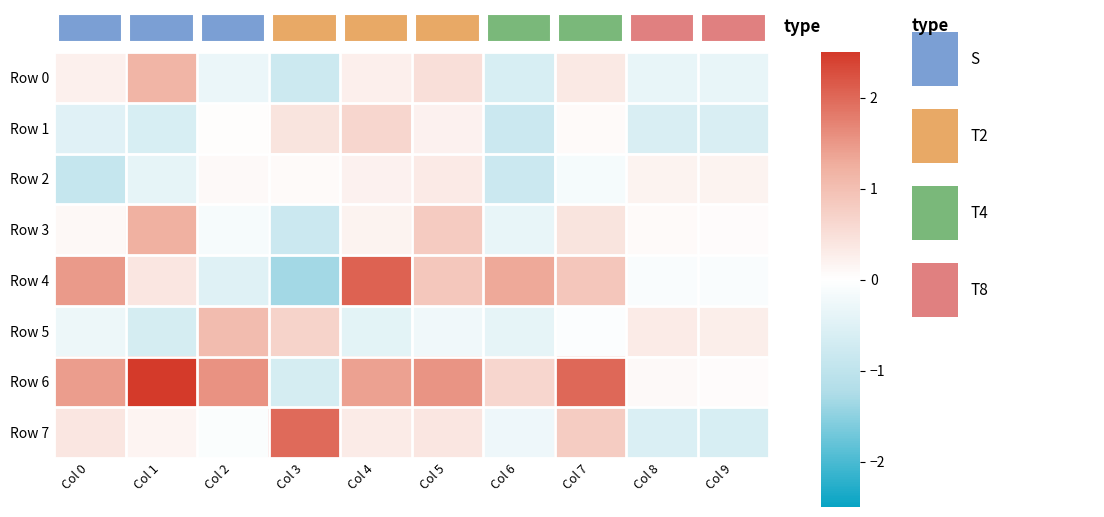

Reading left to right, list all the values displayed in this chart.

Row 0: Col 0=0.2	Col 1=1.2	Col 2=-0.3	Col 3=-0.8	Col 4=0.2	Col 5=0.5	Col 6=-0.6	Col 7=0.3	Col 8=-0.4	Col 9=-0.4
Row 1: Col 0=-0.5	Col 1=-0.6	Col 2=0.0	Col 3=0.4	Col 4=0.6	Col 5=0.2	Col 6=-0.8	Col 7=0.1	Col 8=-0.6	Col 9=-0.6
Row 2: Col 0=-0.9	Col 1=-0.4	Col 2=0.1	Col 3=0.1	Col 4=0.2	Col 5=0.3	Col 6=-0.8	Col 7=-0.1	Col 8=0.2	Col 9=0.2
Row 3: Col 0=0.1	Col 1=1.2	Col 2=-0.1	Col 3=-0.8	Col 4=0.2	Col 5=0.8	Col 6=-0.4	Col 7=0.4	Col 8=0.1	Col 9=0.1
Row 4: Col 0=1.5	Col 1=0.4	Col 2=-0.5	Col 3=-1.3	Col 4=2.1	Col 5=0.9	Col 6=1.3	Col 7=0.9	Col 8=-0.1	Col 9=-0.1
Row 5: Col 0=-0.3	Col 1=-0.6	Col 2=1.1	Col 3=0.7	Col 4=-0.4	Col 5=-0.2	Col 6=-0.4	Col 7=-0.1	Col 8=0.3	Col 9=0.3
Row 6: Col 0=1.4	Col 1=2.5	Col 2=1.5	Col 3=-0.6	Col 4=1.4	Col 5=1.5	Col 6=0.6	Col 7=2.0	Col 8=0.1	Col 9=0.1
Row 7: Col 0=0.4	Col 1=0.2	Col 2=-0.1	Col 3=2.0	Col 4=0.3	Col 5=0.4	Col 6=-0.3	Col 7=0.8	Col 8=-0.6	Col 9=-0.6